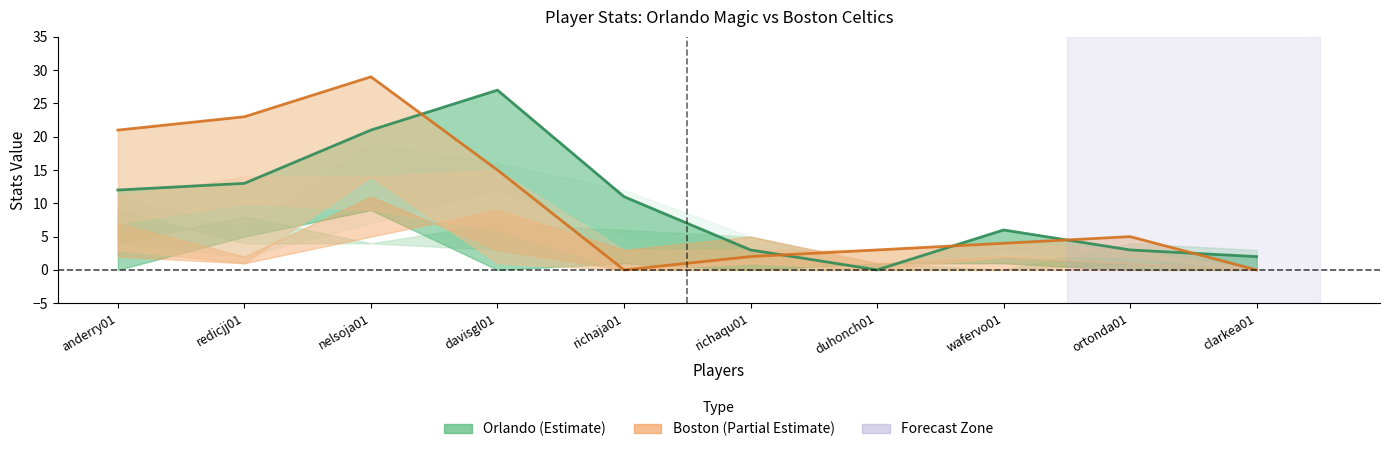

Reading left to right, what are all the values shown in this chart?

Orlando PTS: anderry01=12	redicjj01=13	nelsoja01=21	davisgl01=27	richaja01=11	richaqu01=3	duhonch01=0	wafervo01=6	ortonda01=3	clarkea01=2
Boston PTS: anderry01=21	redicjj01=23	nelsoja01=29	davisgl01=15	richaja01=0	richaqu01=2	duhonch01=3	wafervo01=4	ortonda01=5	clarkea01=0